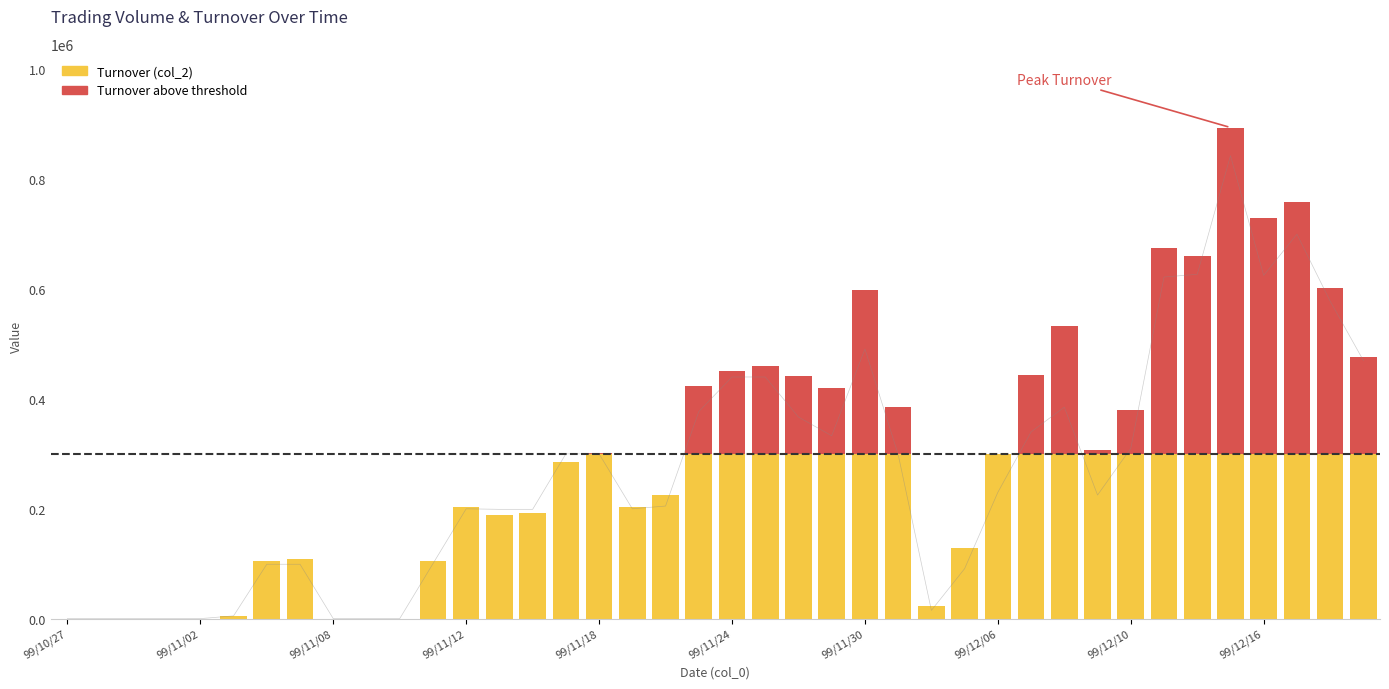

Between 99/11/01 and 99/12/16, which is larger?

99/12/16